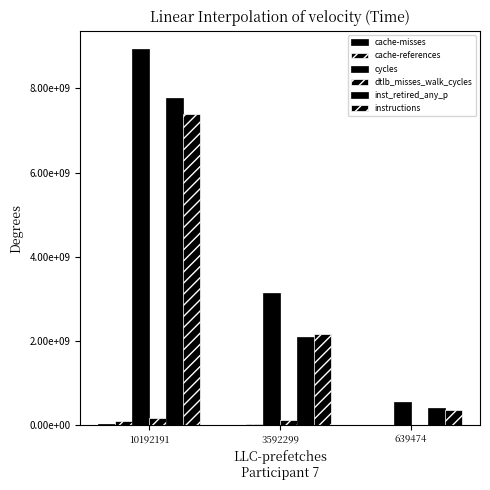

What is the value of the cache-misses bar at the 3rd from the left?

2337945